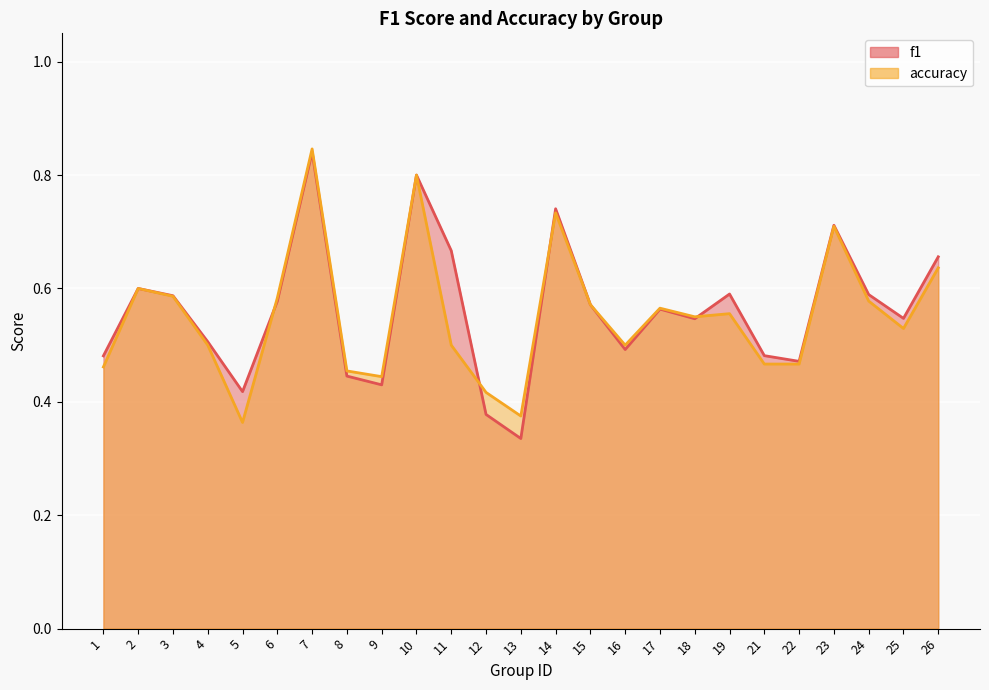

Is it true that f1 equals 0.8 at 6?

False